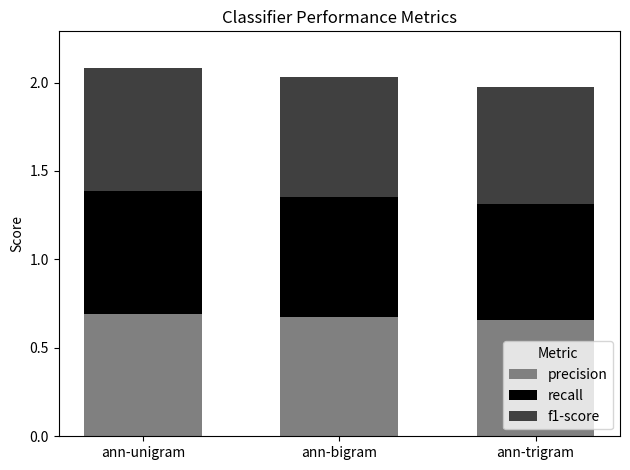

What is the total value across all series at ann-unigram?

2.1